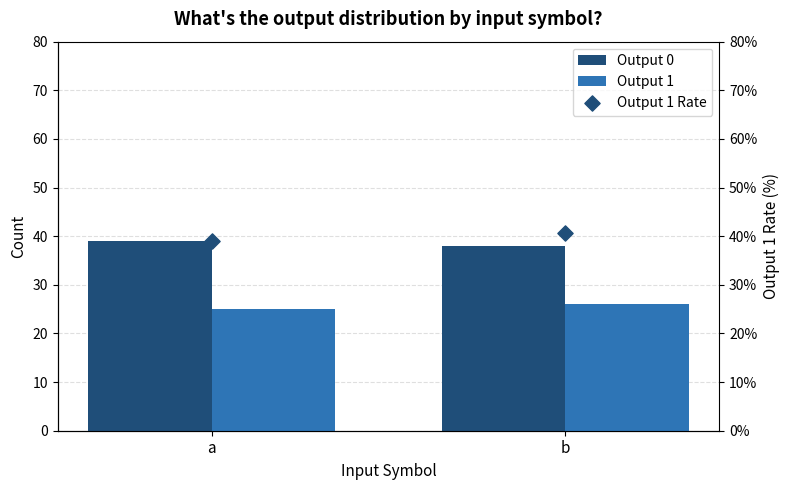

At which category is the sum across all series the highest?

b